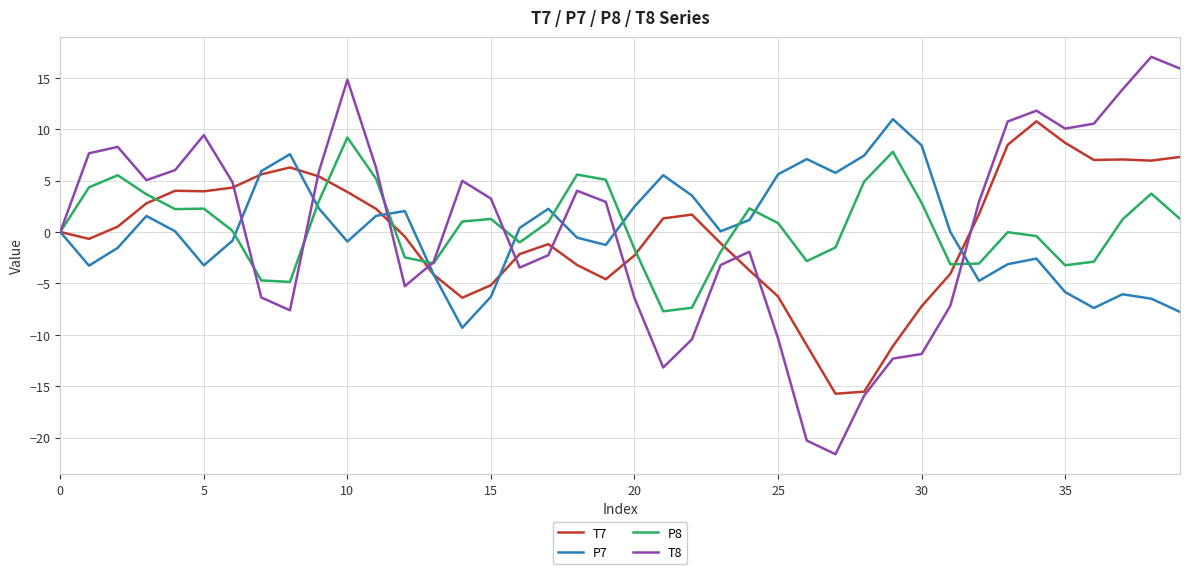

Which series has the widest spread of values?

T8